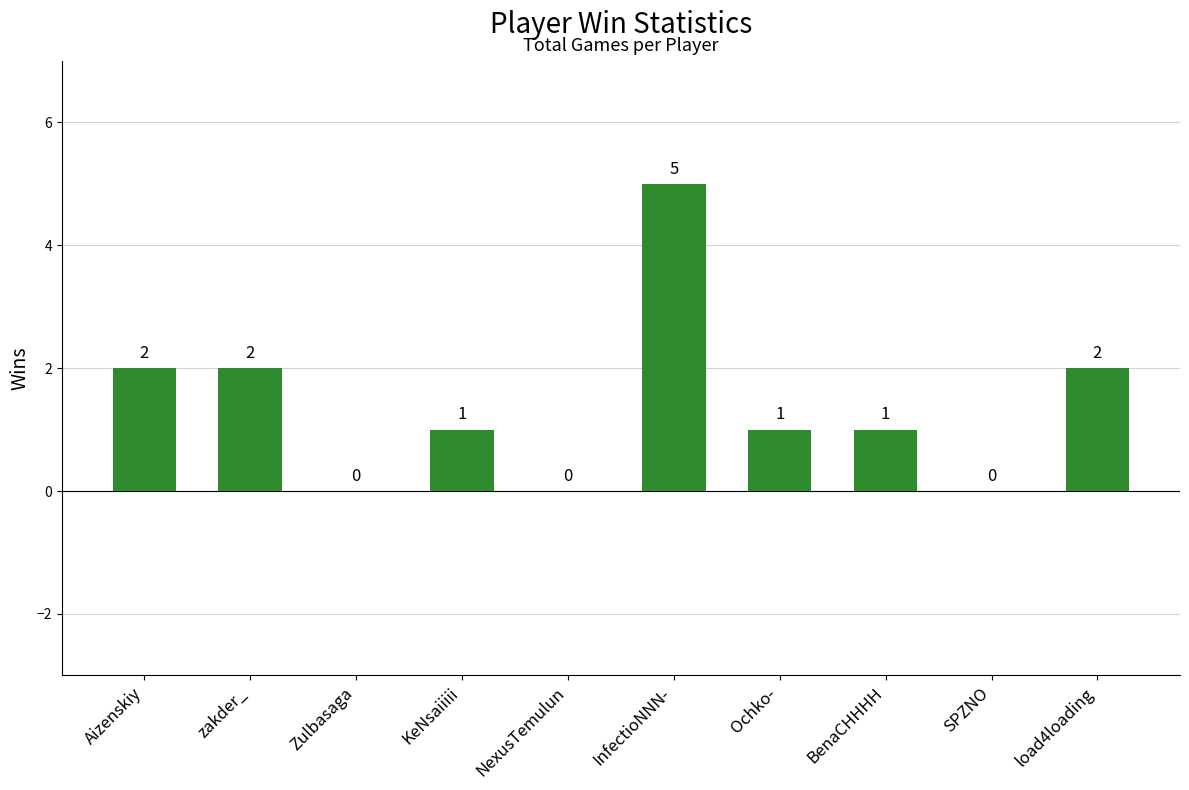

Which label corresponds to the largest value in the chart?

InfectioNNN-